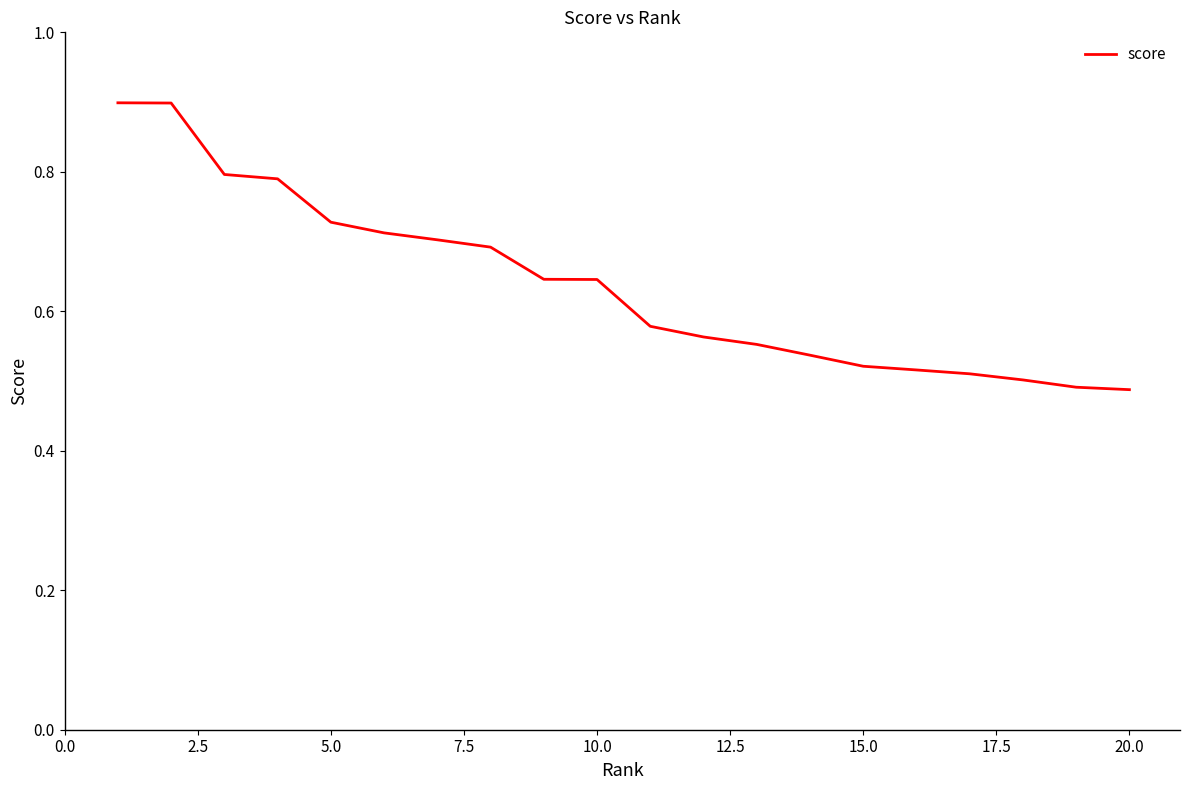

What is the difference between the maximum and minimum values?

0.4